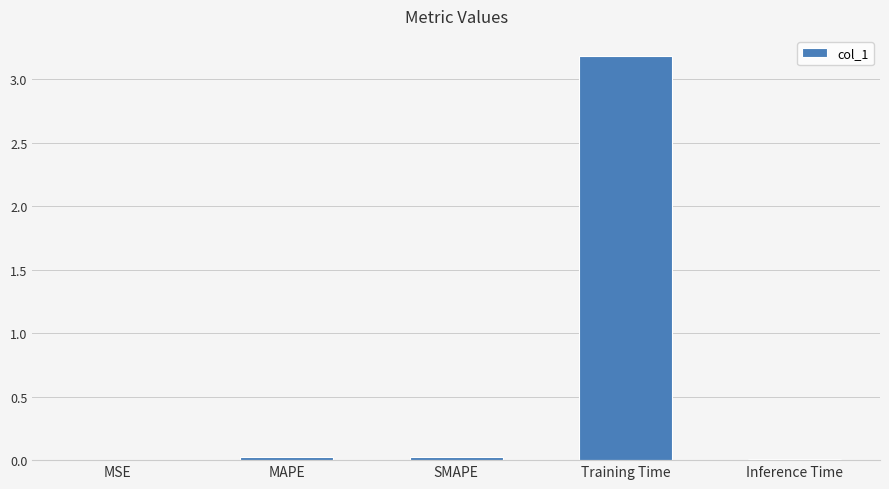

What is the sum of all values?

3.2